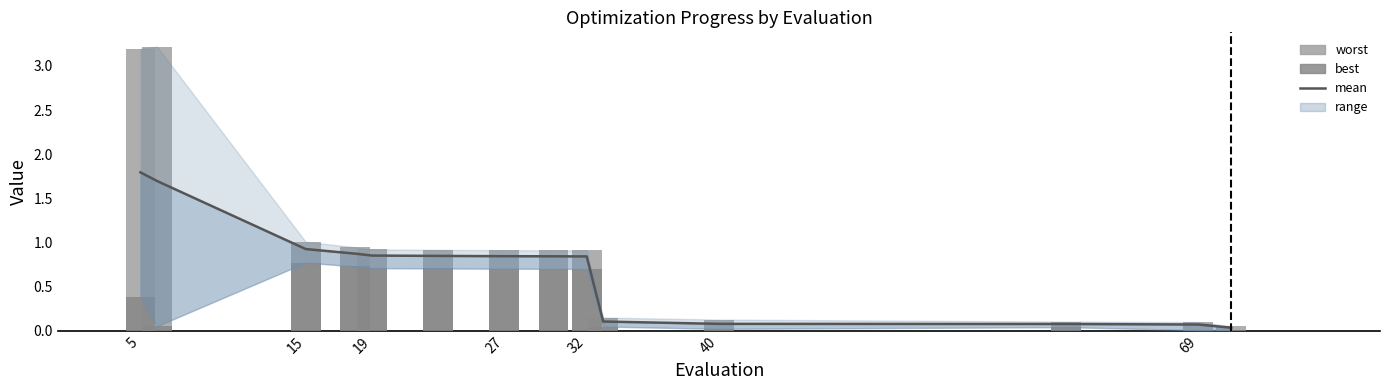

True or false: best has a value of 0.2 at 40.

False